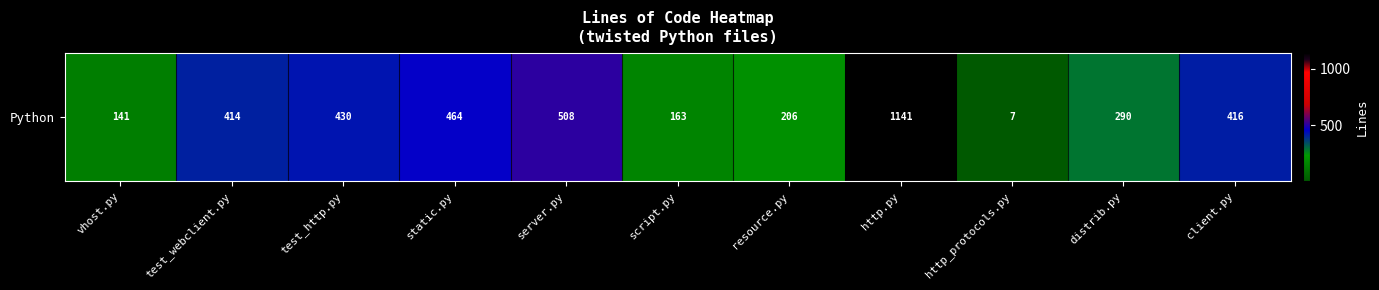

The value at server.py is 863. True or false?

False